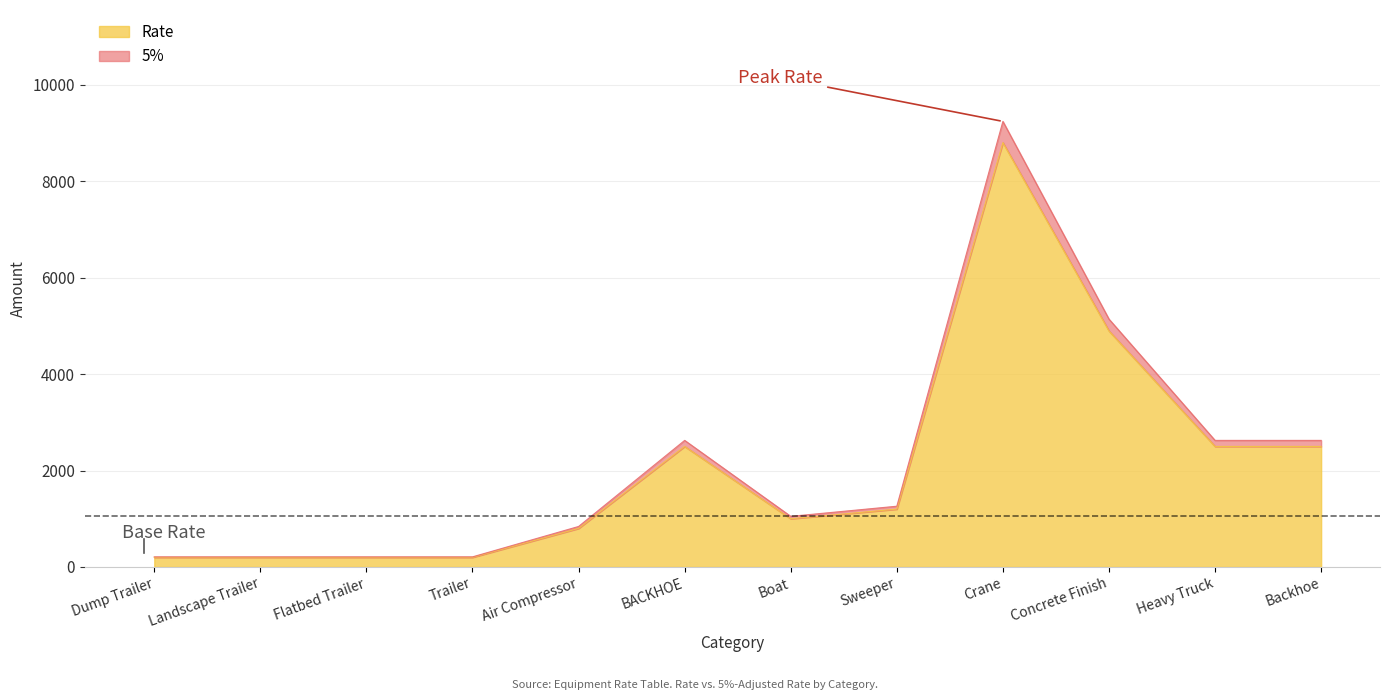

Which series has the largest total across all categories?

5%